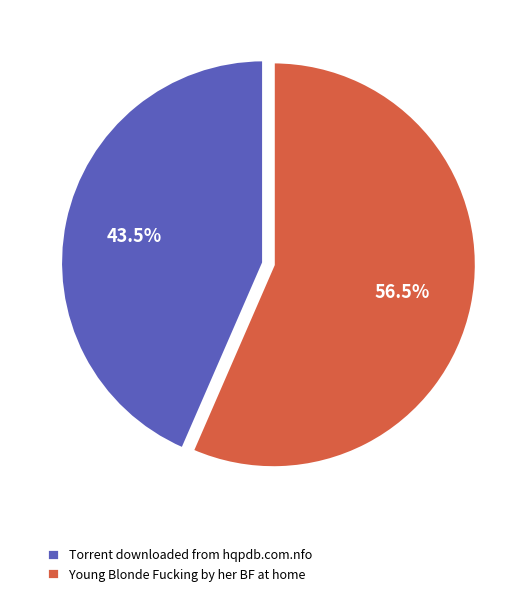

Which slice is the largest?

Young Blonde Fucking by her BF at home